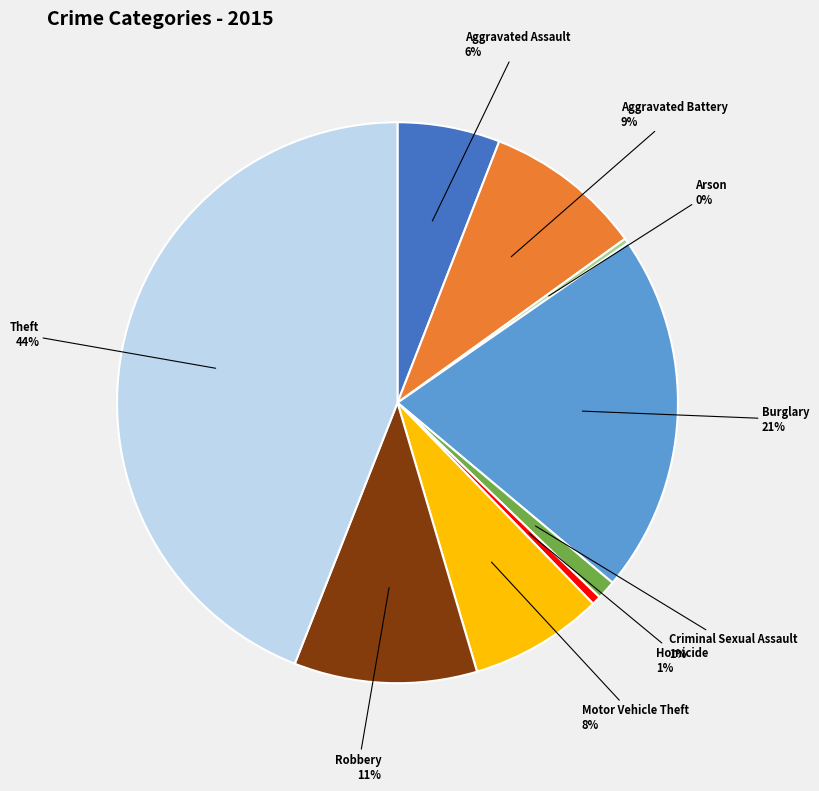

Which has a higher value, Criminal Sexual Assault or Aggravated Battery?

Aggravated Battery